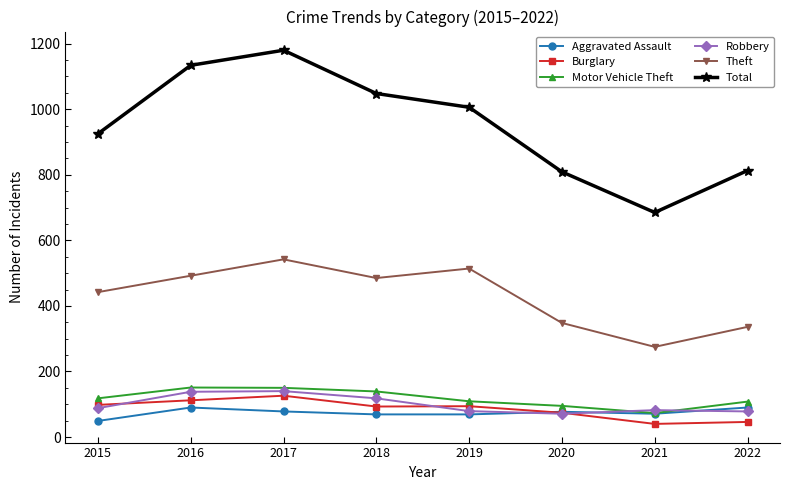

What is the difference between the highest and lowest values at 2019?

937